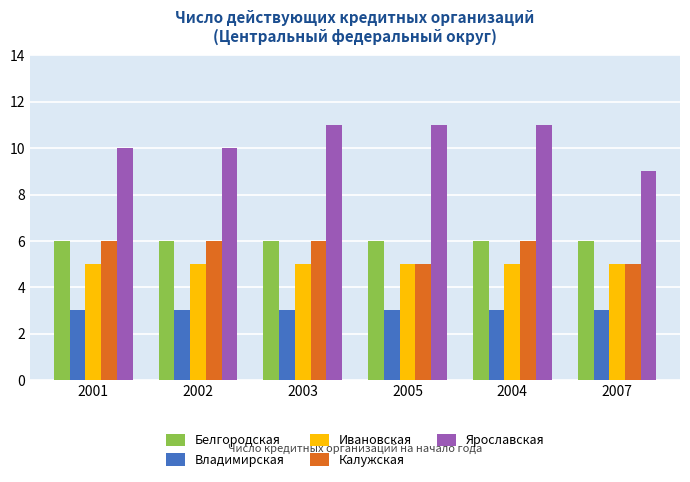

True or false: Ярославская has a value of 5 at 2004.

False